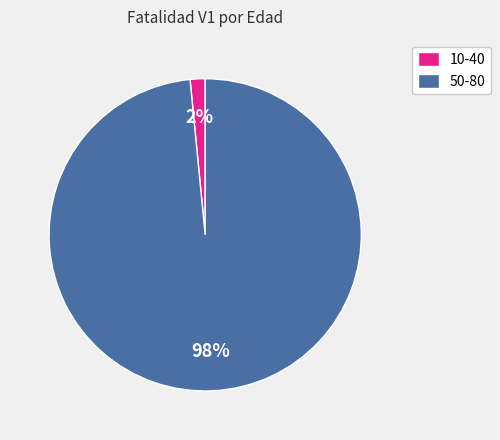

To the nearest percent, what is the combined percentage of 10-40 and 50-80?

100%